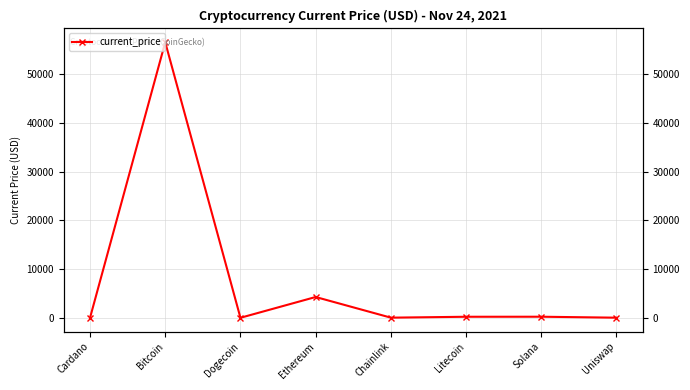

Where is the data nearest to the value 28298?

Ethereum